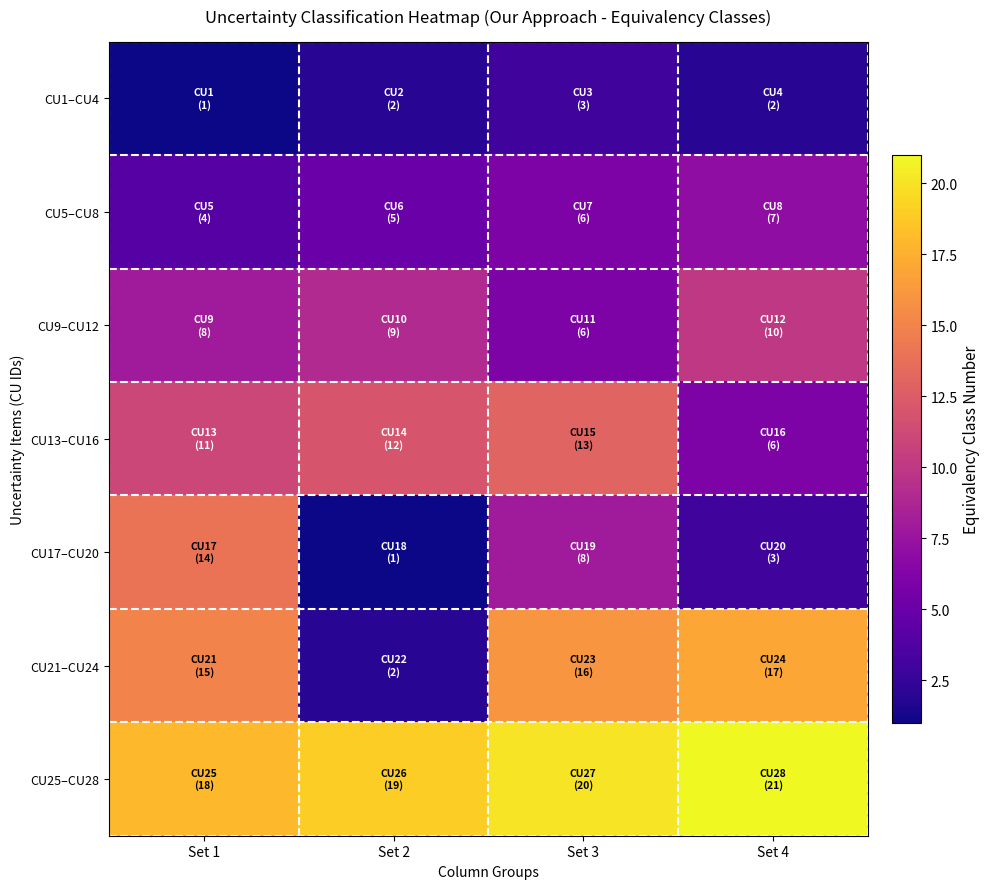

Rank the series by their maximum value, from highest to lowest.

CU25–CU28, CU21–CU24, CU17–CU20, CU13–CU16, CU9–CU12, CU5–CU8, CU1–CU4